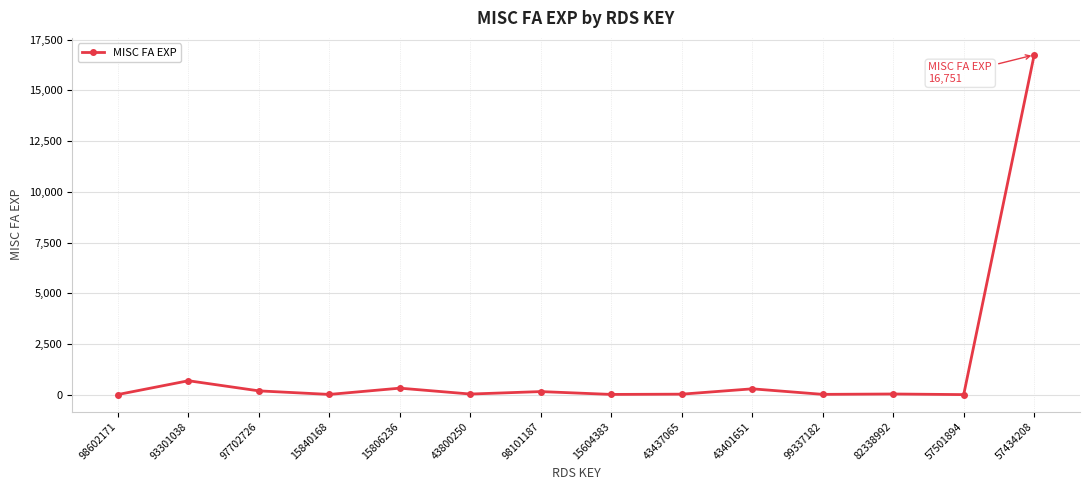

What position from the left is 43401651?

10